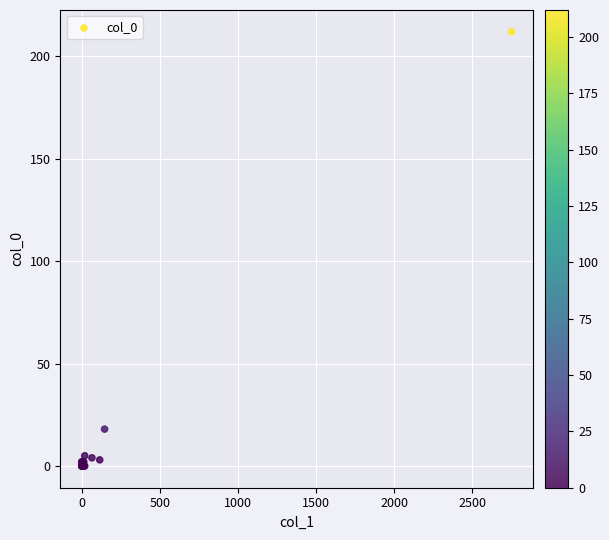

What Y value in the scatter plot is closest to 106?

18